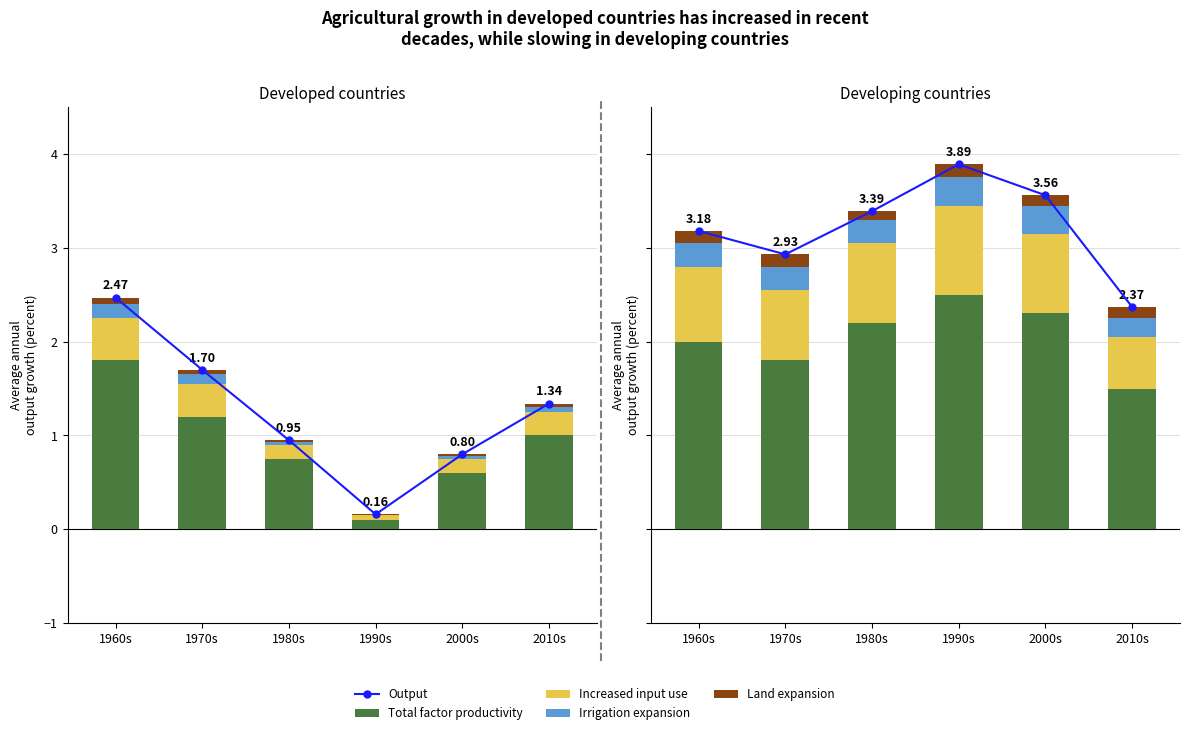

Is the value of Total factor productivity at 2010s greater than the value of Increased input use at 1980s?

Yes